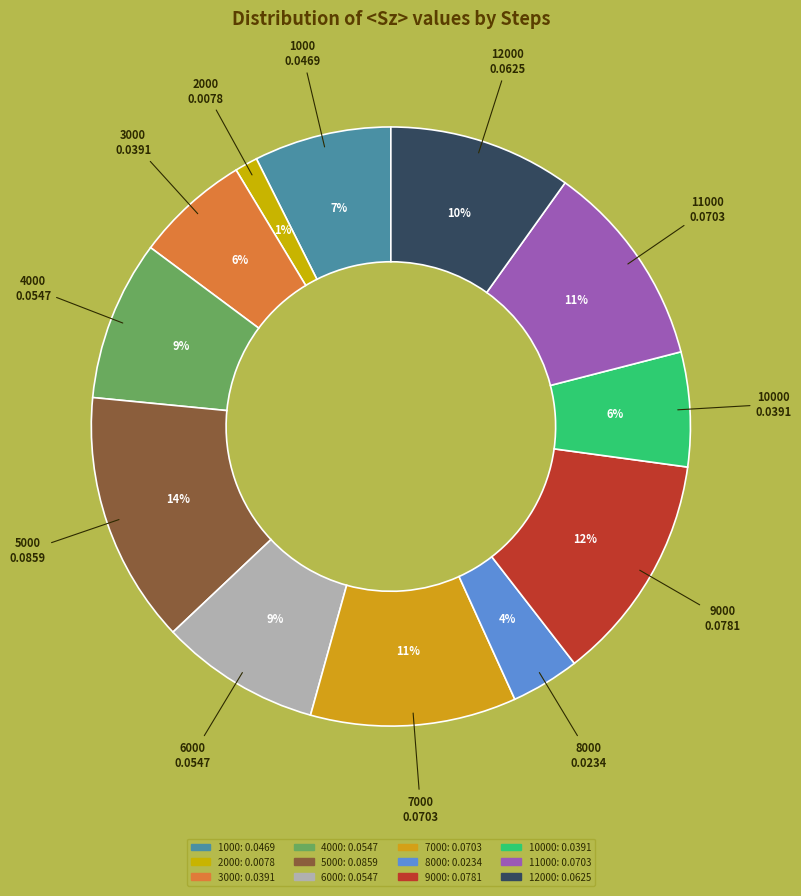

Which category has the smallest portion of the pie?

2000